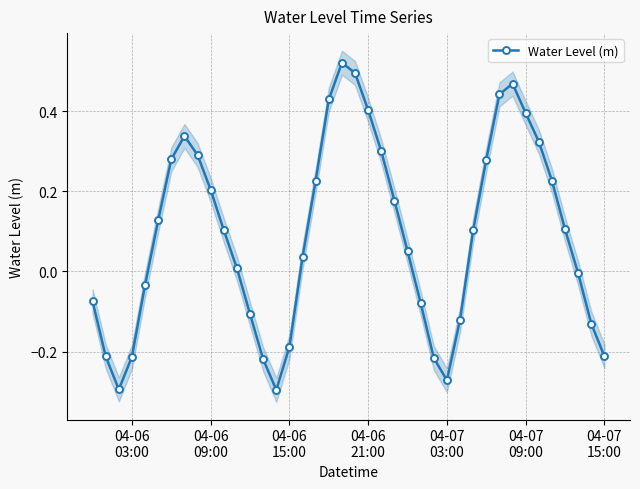

How many points are higher than both their immediate neighbors (excluding endpoints)?

3